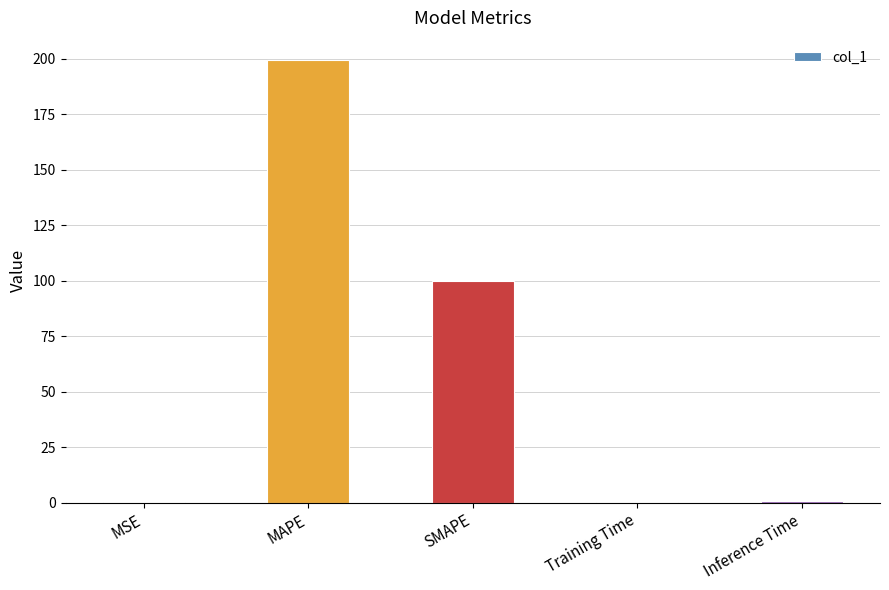

At which category does the chart reach its peak across all series?

MAPE